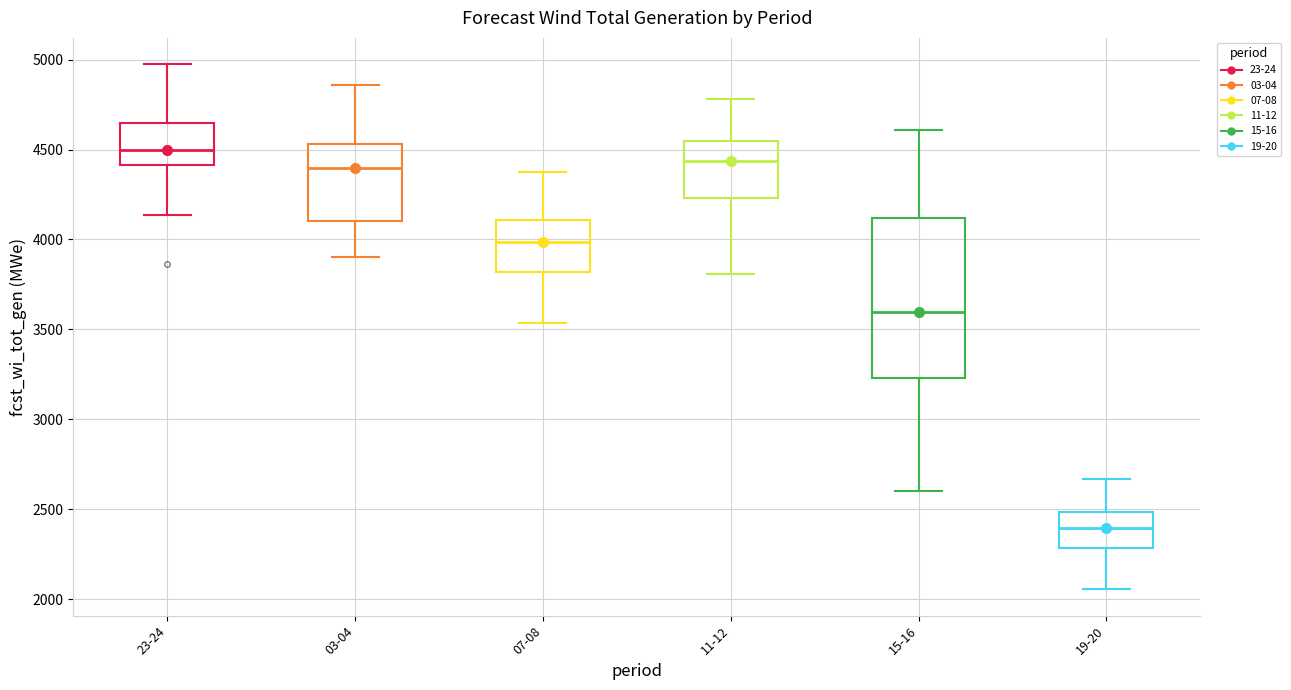

Which box has the highest median line?

23-24